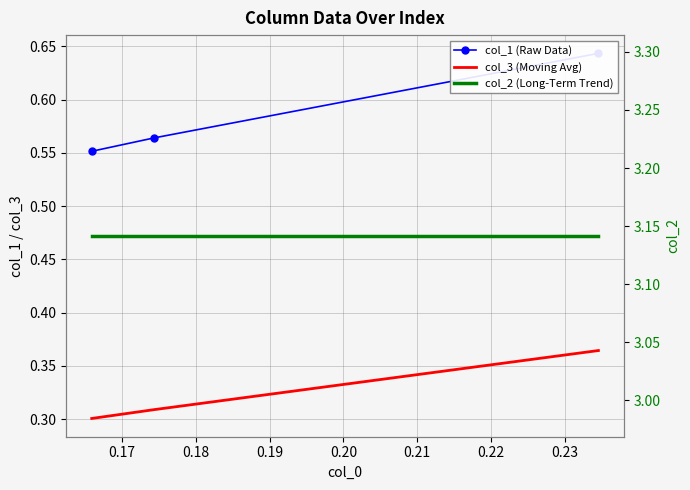

Which series has the largest range (max minus min)?

col_1 (Raw Data)